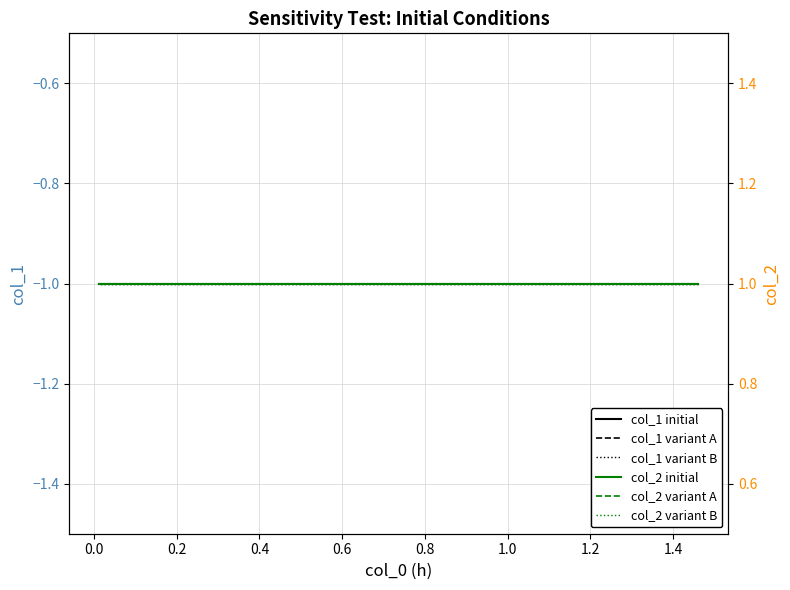

What is the label of the 4th point from the left?

0.4